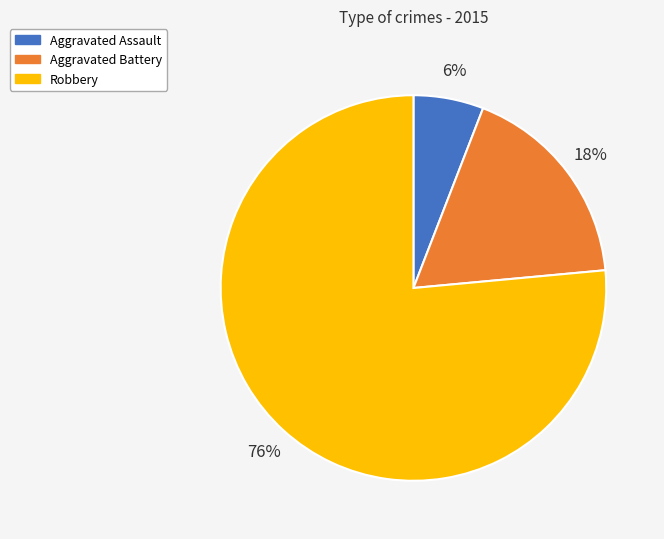

How many segments does this pie chart have?

3